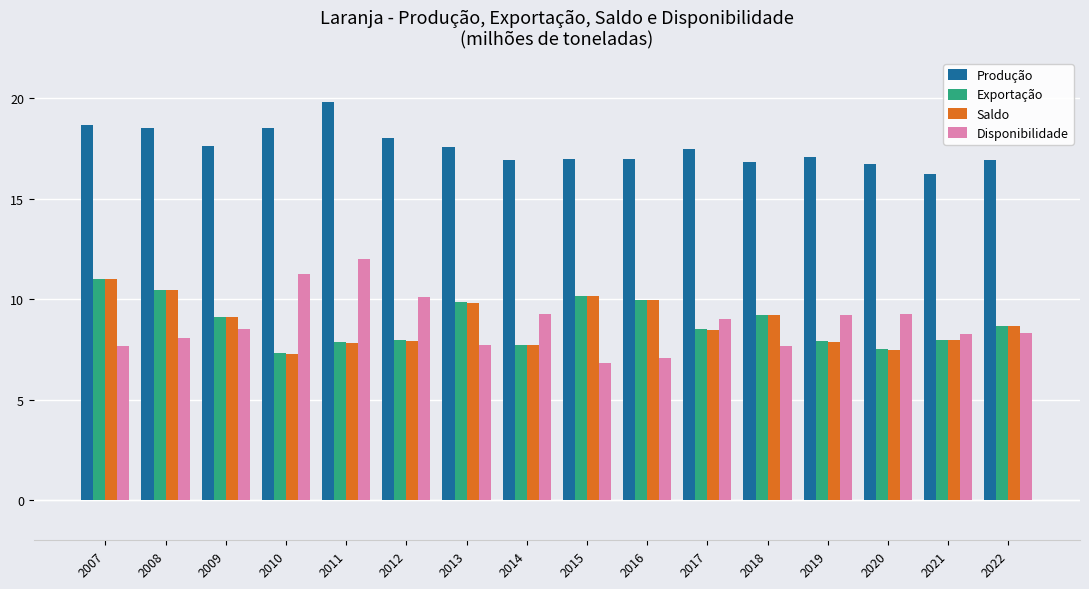

What is the difference between the highest and lowest values at 2022?

8.6